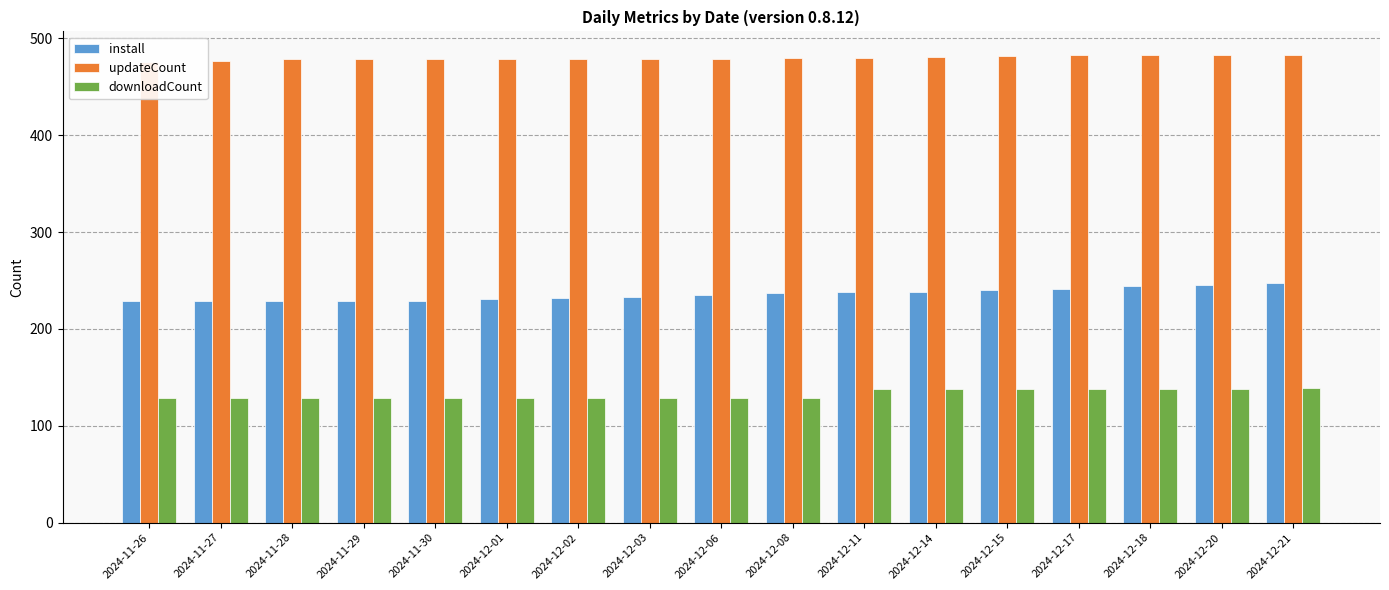

List the series in order of their peak value, highest first.

updateCount, install, downloadCount